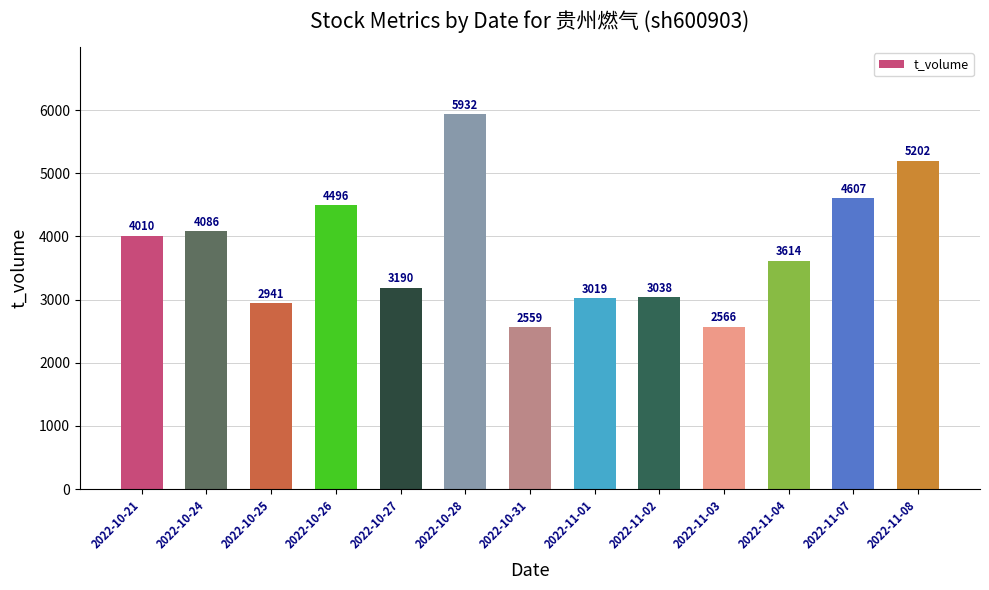

What is the difference between the maximum and minimum values?

3373